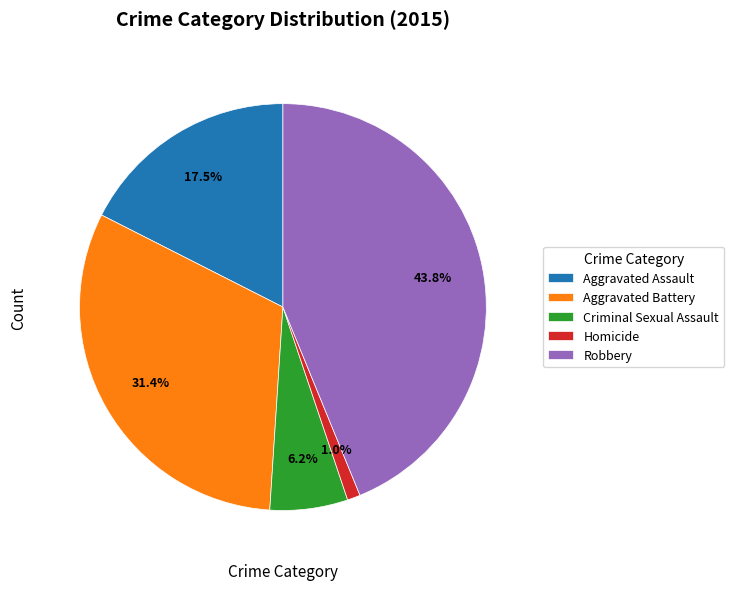

How many slices are in this pie chart?

5